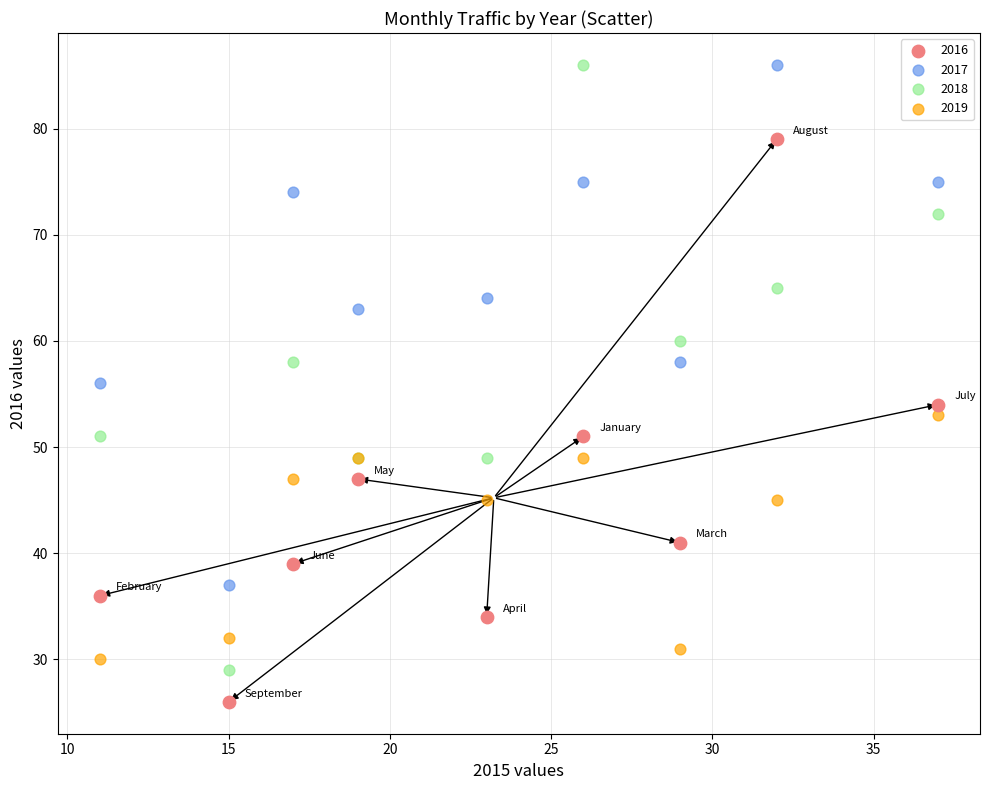

Which series reaches the minimum Y coordinate?

2016